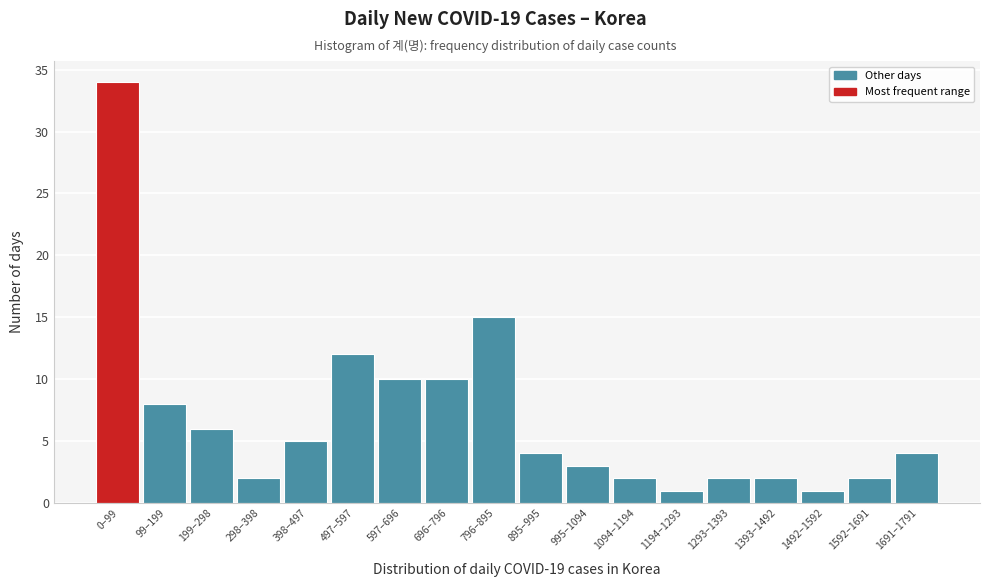

Reading left to right, transcribe all the data shown in this chart.

34	8	6	2	5	12	10	10	15	4	3	2	1	2	2	1	2	4